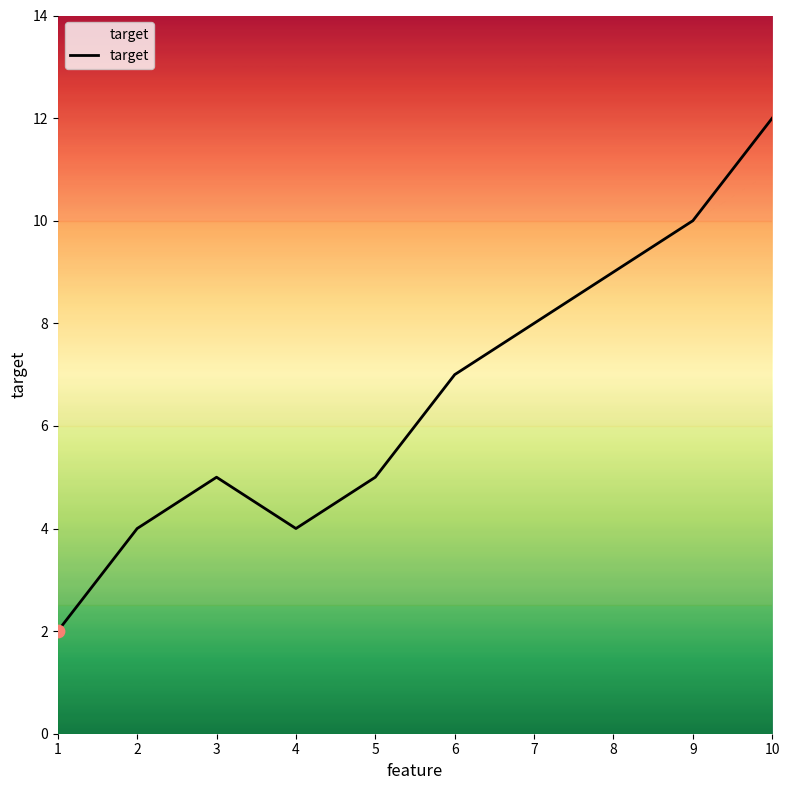

What is the change in value from 1 to 10?

+10